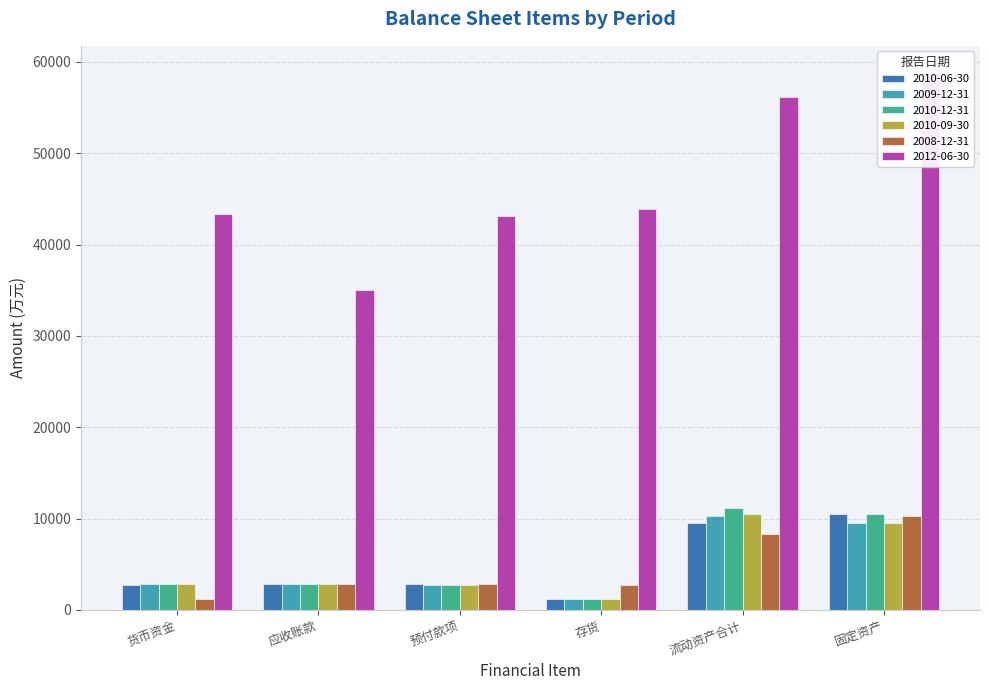

Count the number of data series in this chart.

6